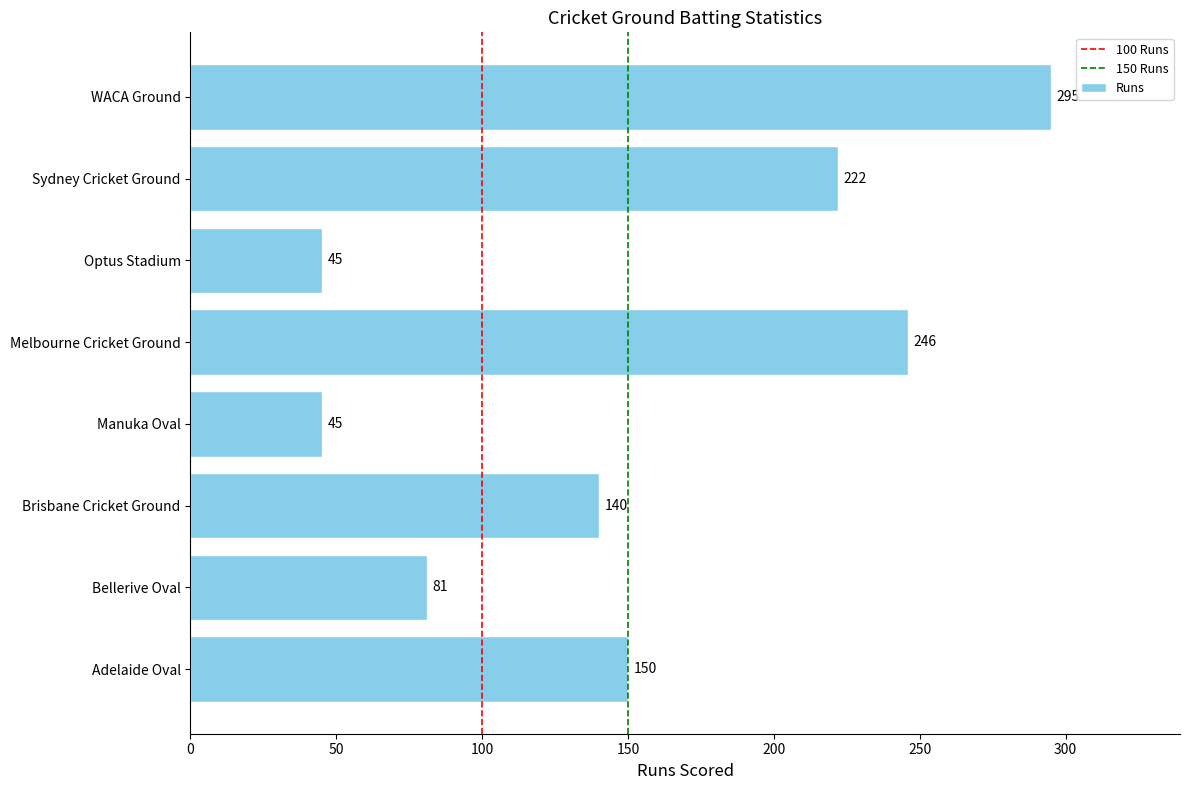

What is the approximate value at Adelaide Oval, to the nearest 10?

150